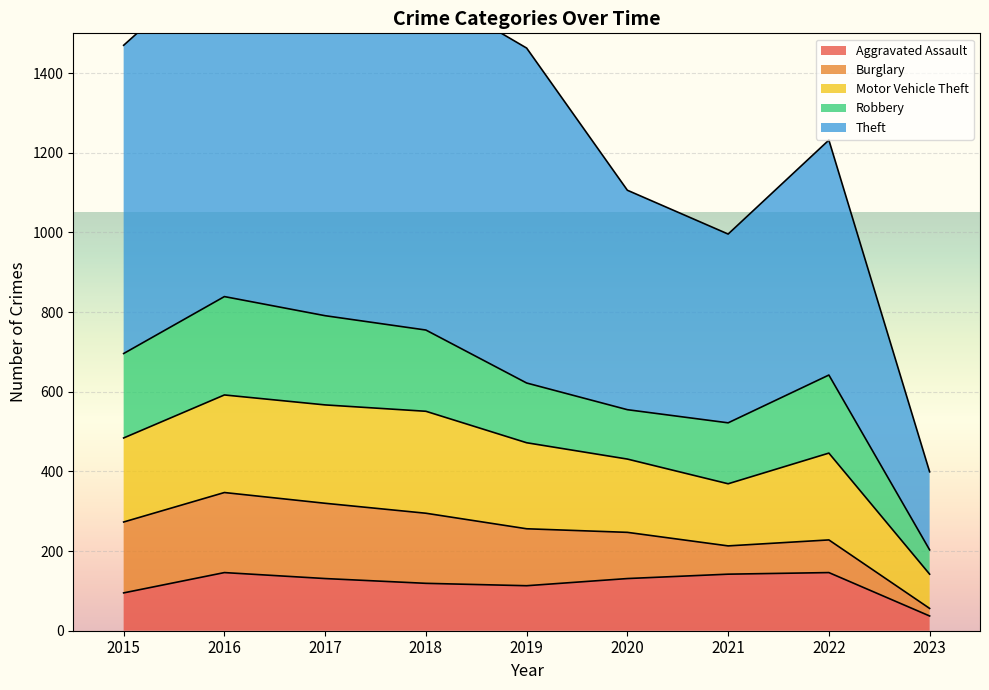

What is the average value of the Aggravated Assault series?

118